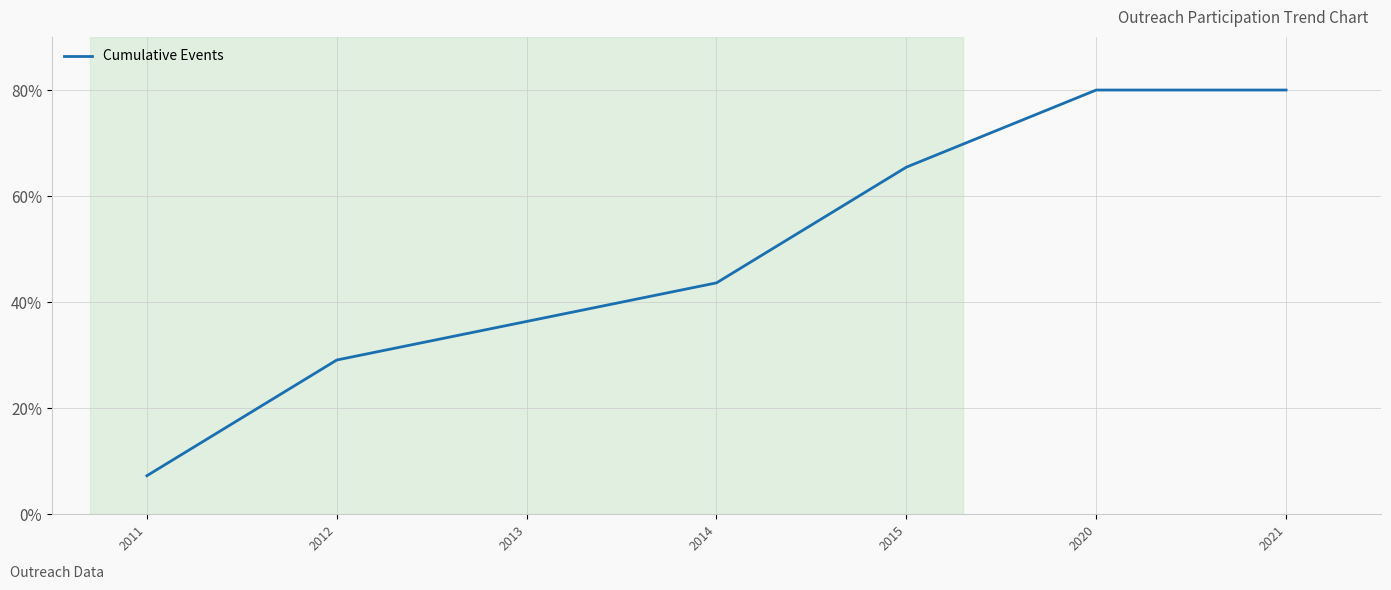

Does the chart display data point markers on the line(s)?

No